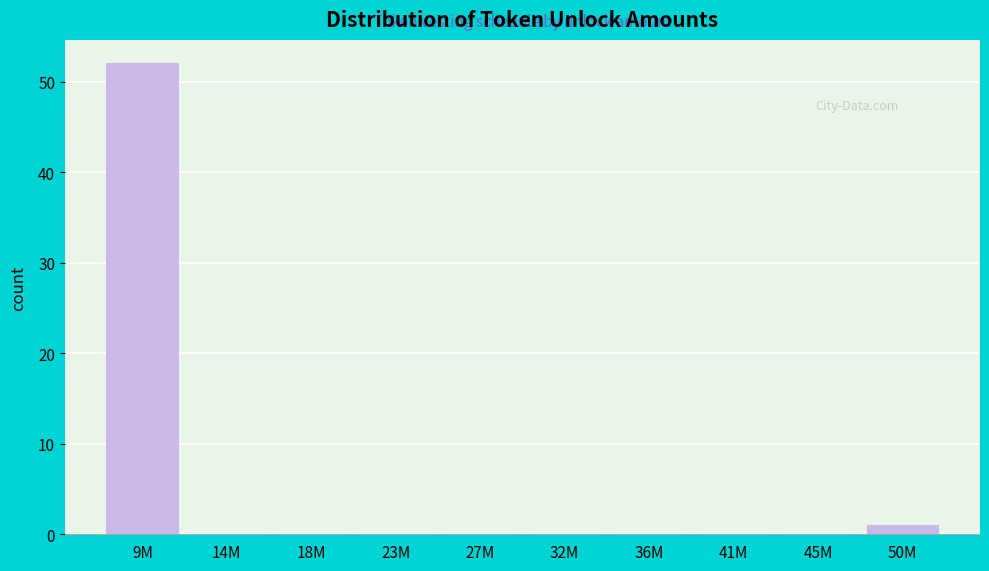

Reading right to left, extract all data points from this chart.

50M=1	45M=0	41M=0	36M=0	32M=0	27M=0	23M=0	18M=0	14M=0	9M=52